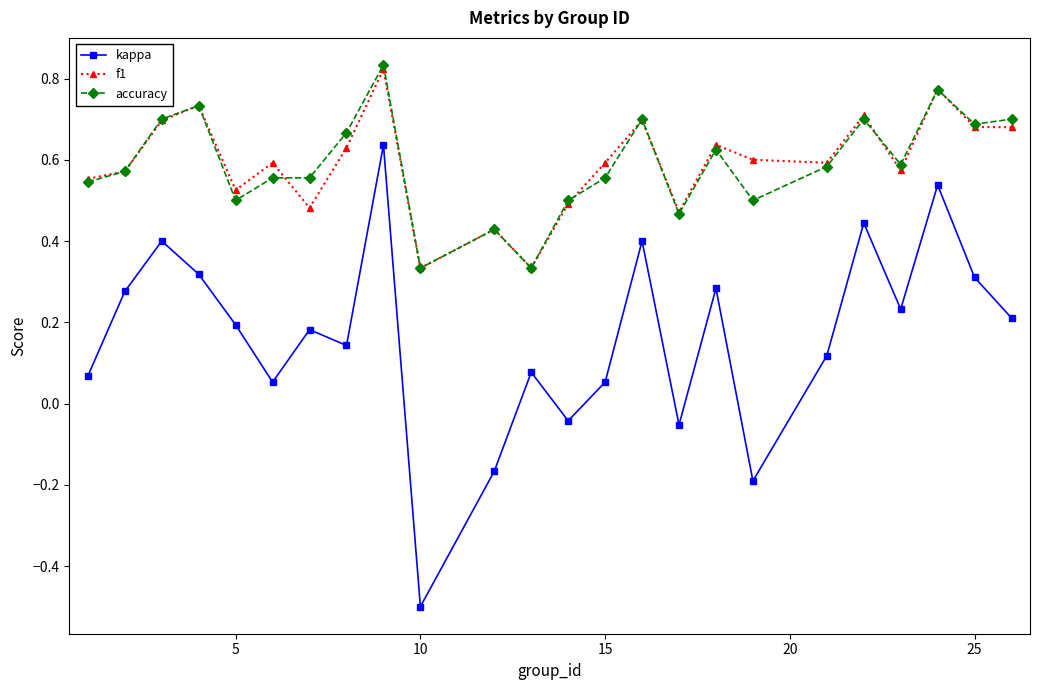

In kappa, how many points are higher than both neighbors (excluding endpoints)?

8